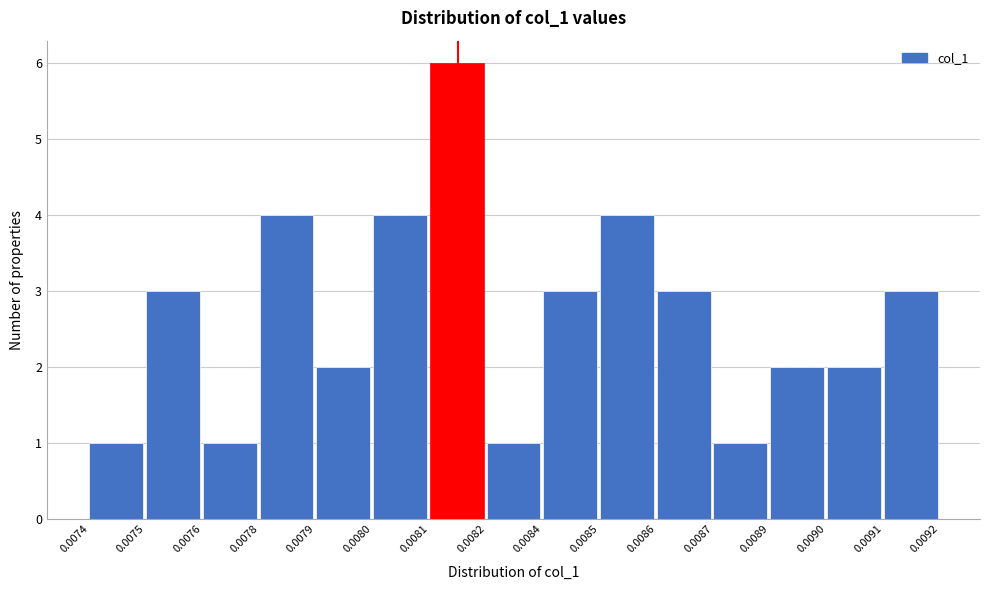

Reading right to left, what are all the values shown in this chart?

0.0091=3	0.0090=2	0.0089=2	0.0087=1	0.0086=3	0.0085=4	0.0084=3	0.0082=1	0.0081=6	0.0080=4	0.0079=2	0.0078=4	0.0076=1	0.0075=3	0.0074=1